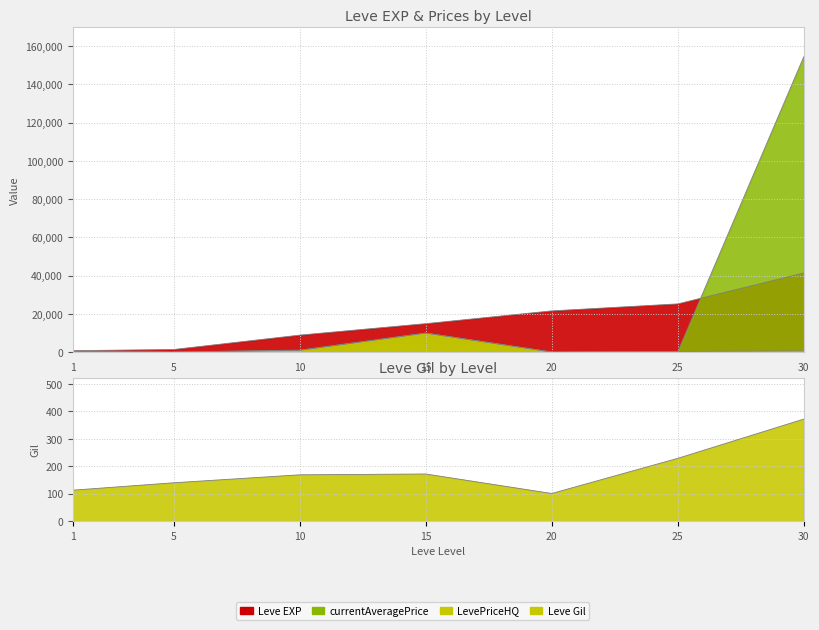

How many lines are shown in the chart?

4